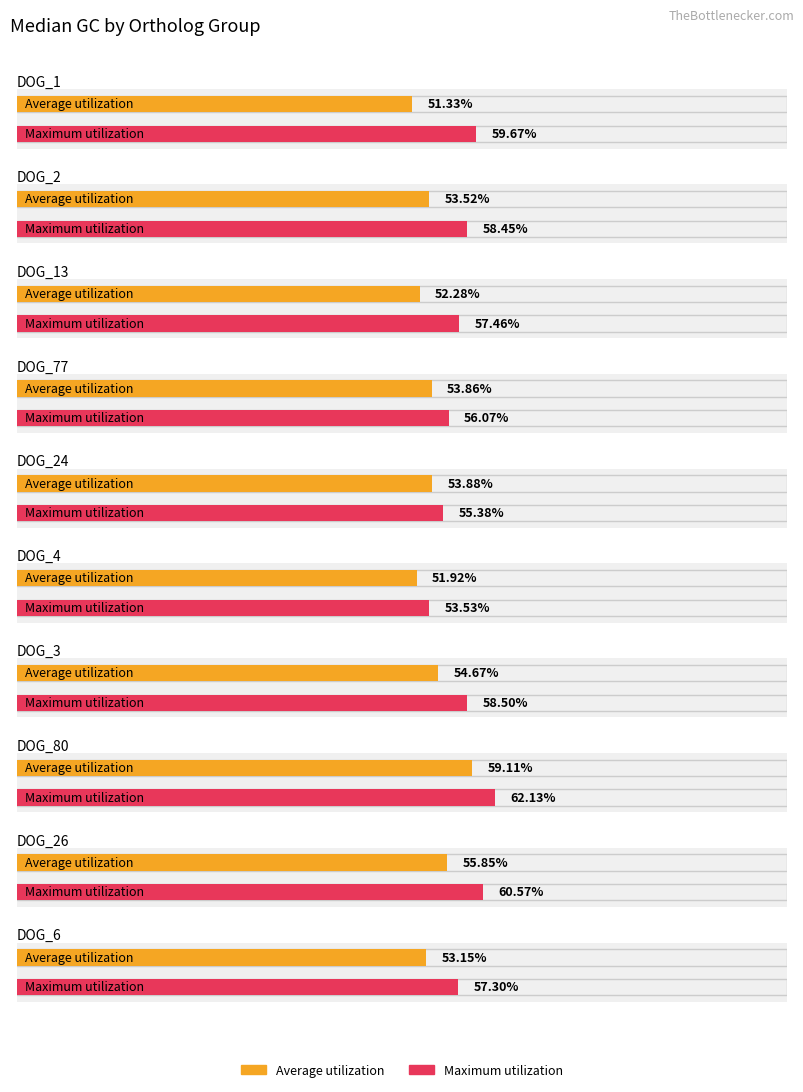

Is the value of Maximum utilization at DOG_26 greater than the value of Average utilization at DOG_1?

Yes